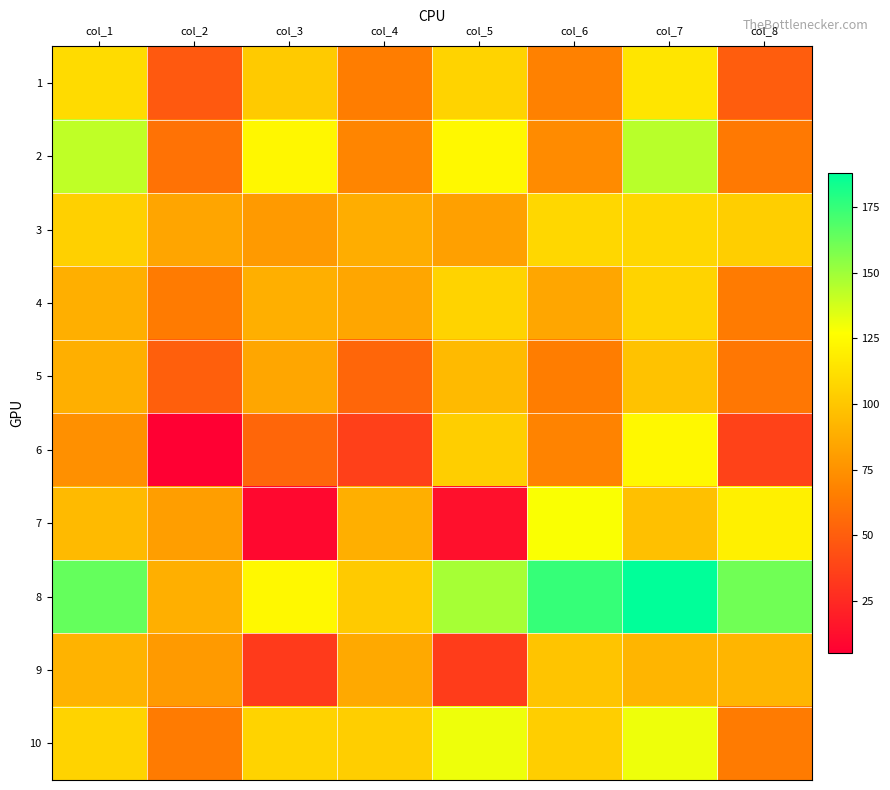

How many series are shown in this chart?

10